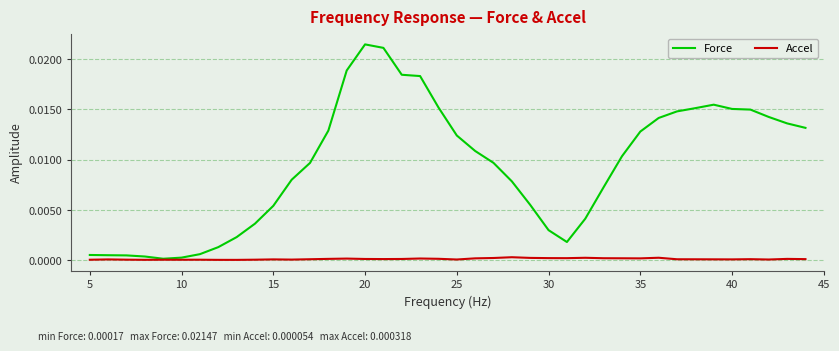

List the series in order of their overall mean, highest first.

Force, Accel